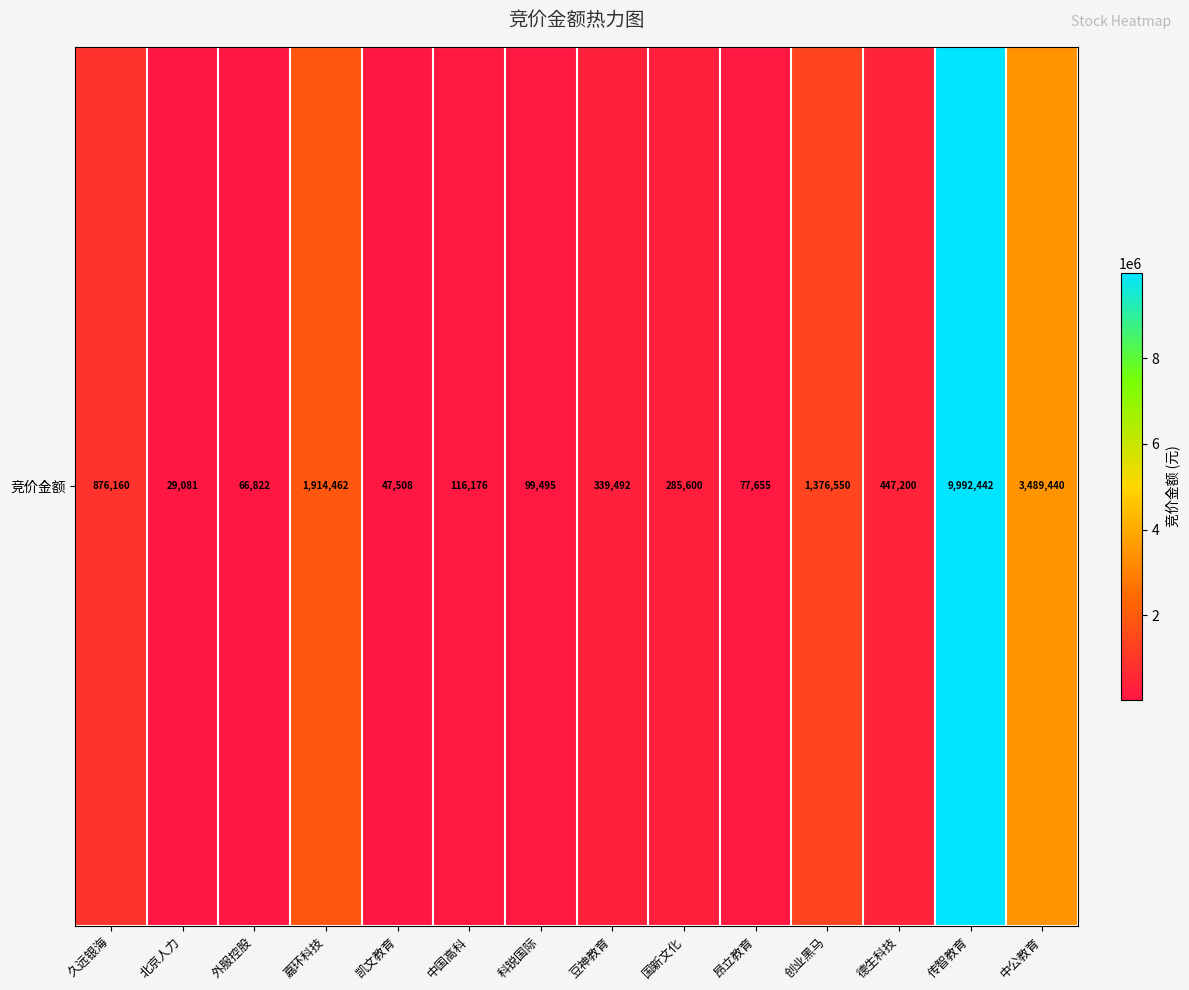

What is the ratio of the value at 创业黑马 to the value at 豆神教育?

4.1